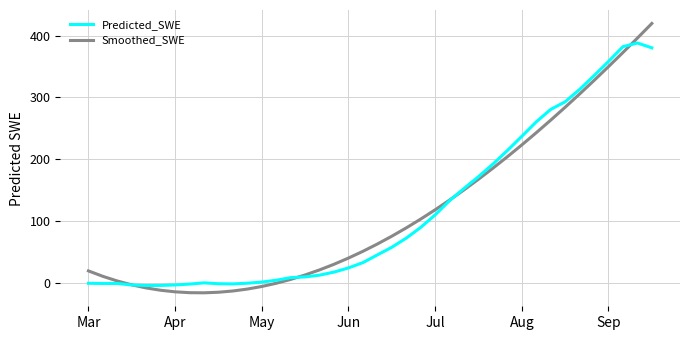

Rank the series by their maximum value, from highest to lowest.

Smoothed_SWE, Predicted_SWE